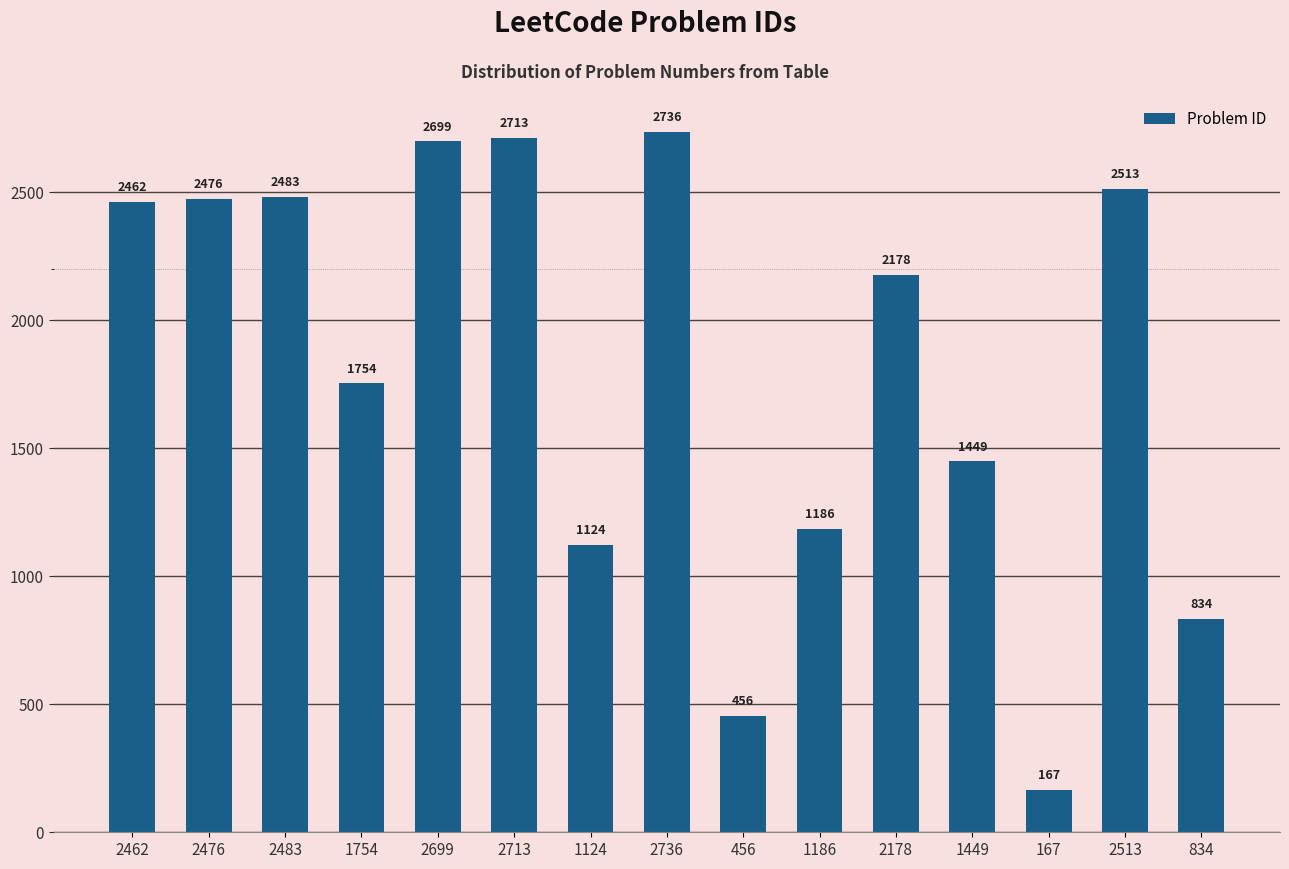

What is the label of the 14th bar from the right?

2476